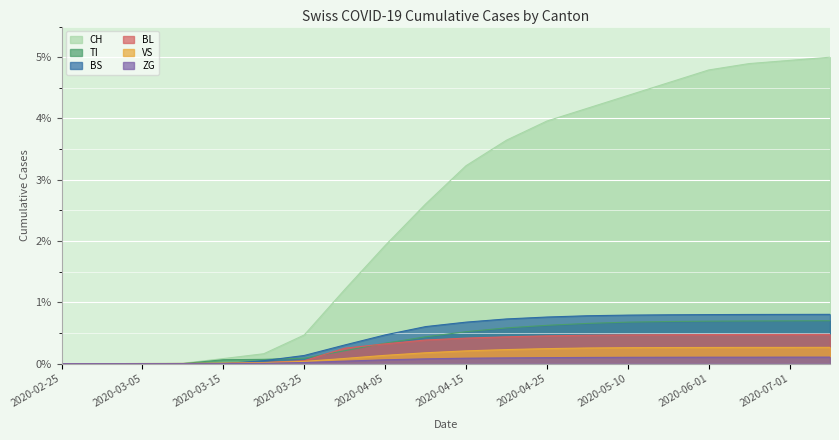

What is the label of the 10th point from the left?

2020-04-10